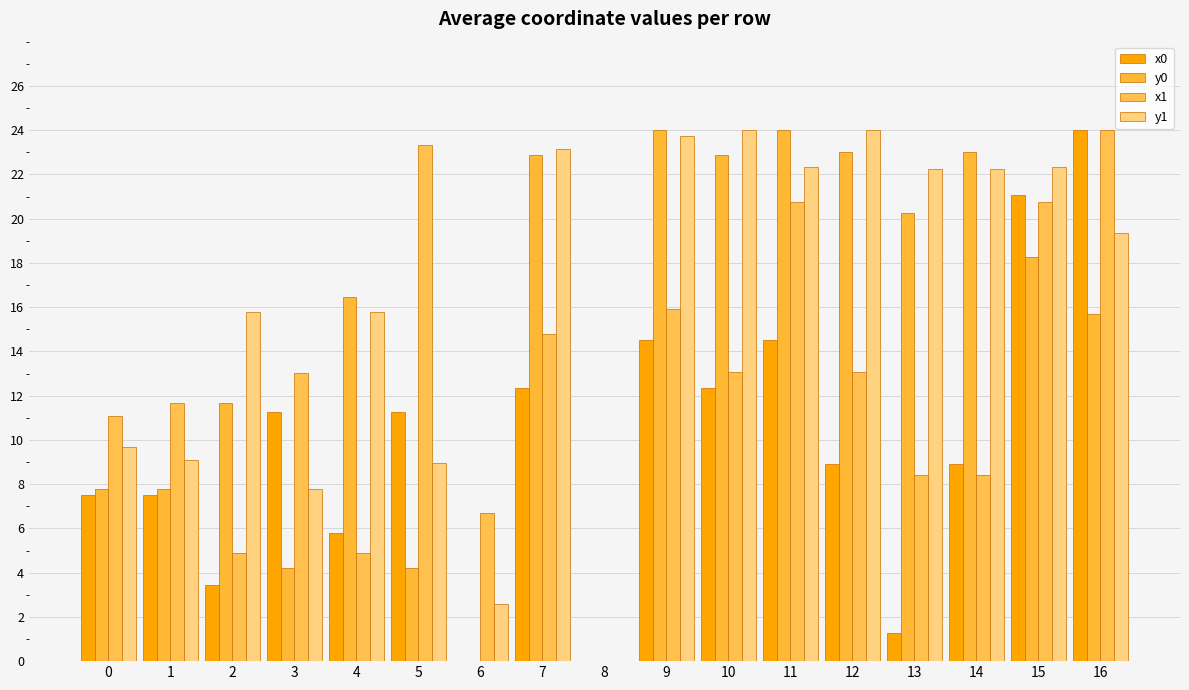

Does the chart contain stacked bars?

No